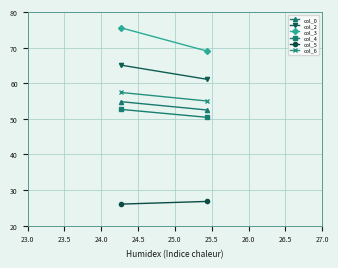

What is the sum of the col_4 values at 23.0 and 23.5?

103.1